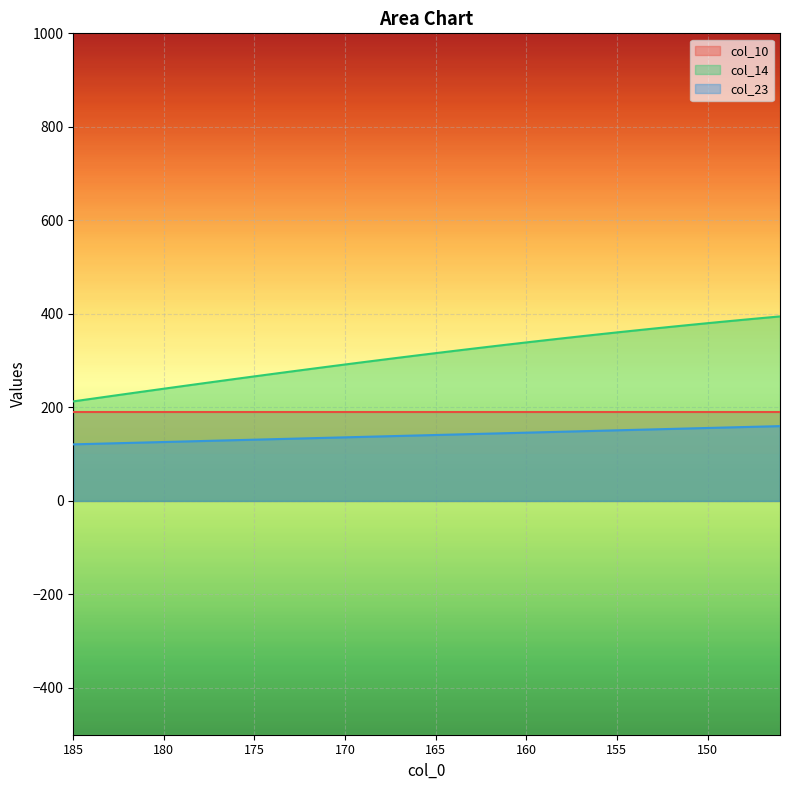

What is the difference between the col_14 values at 169 and 172?

15.0